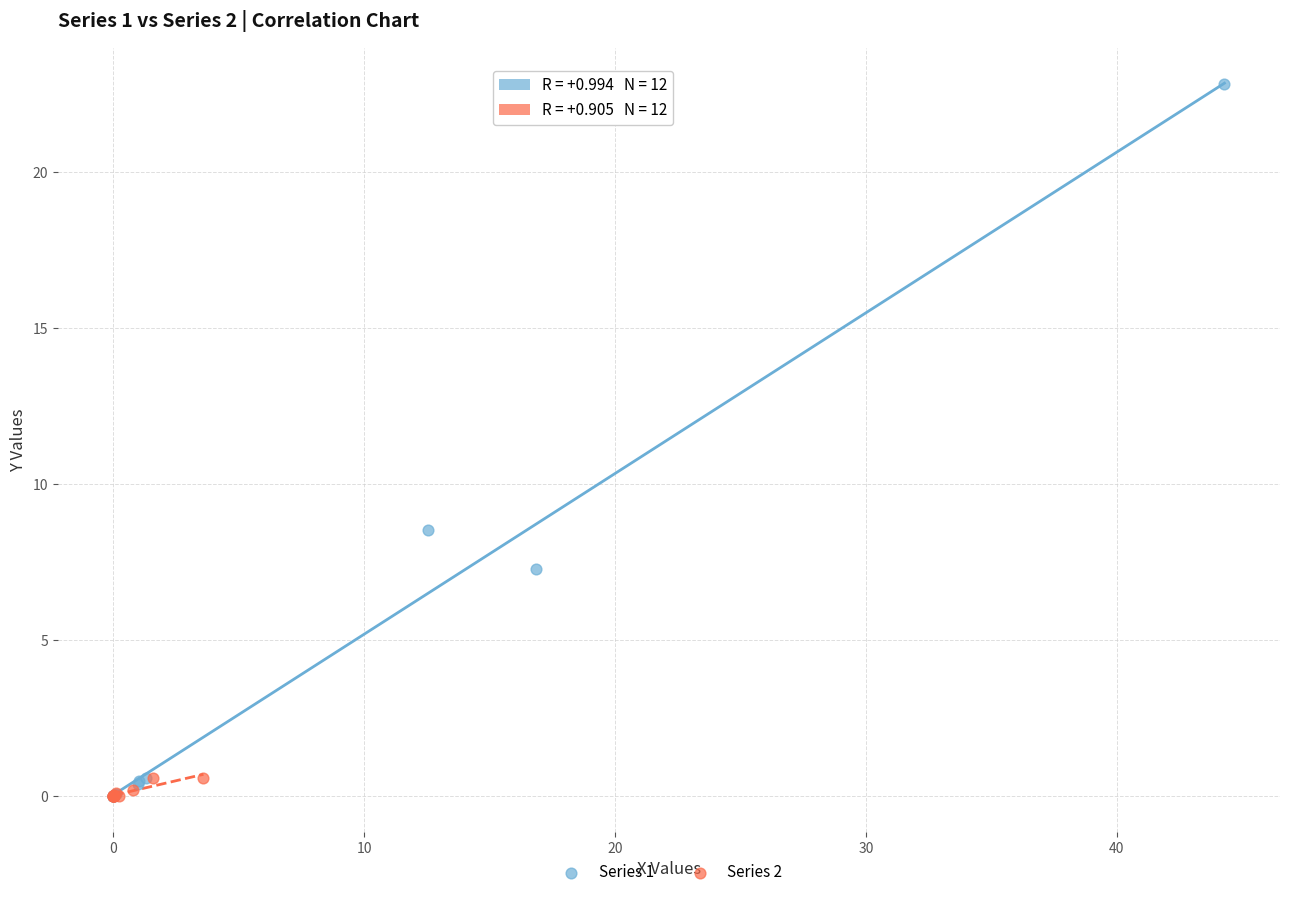

Which series has the widest spread of Y values?

Series 1